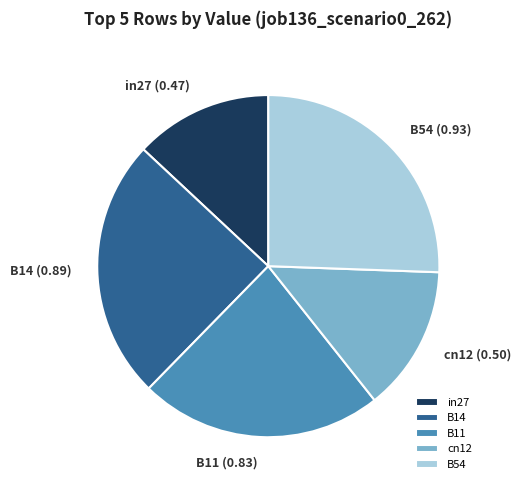

Rank the categories by value from highest to lowest.

B54, B14, B11, cn12, in27